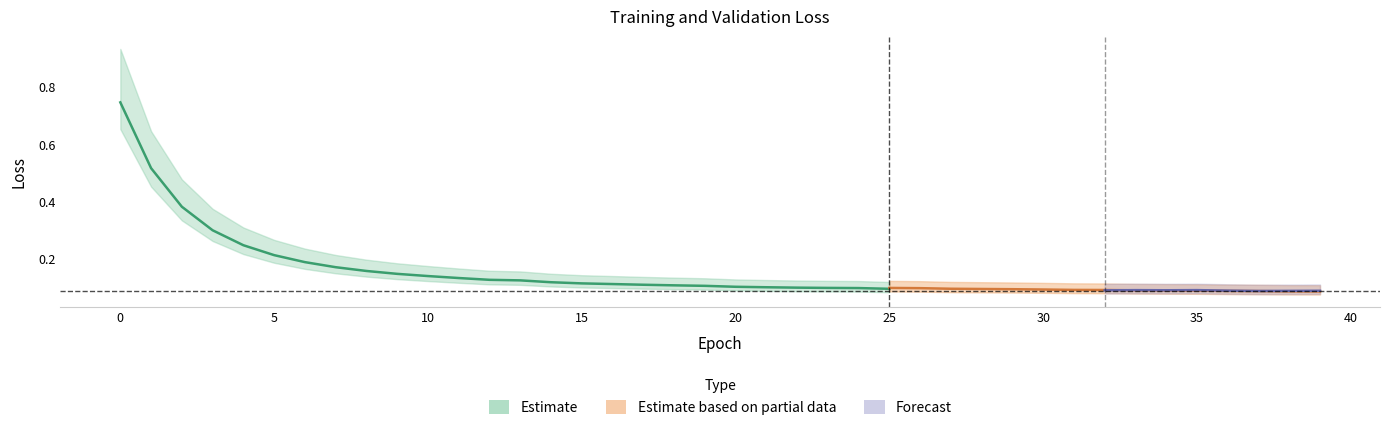

Between 27 and 8, which is larger?

8